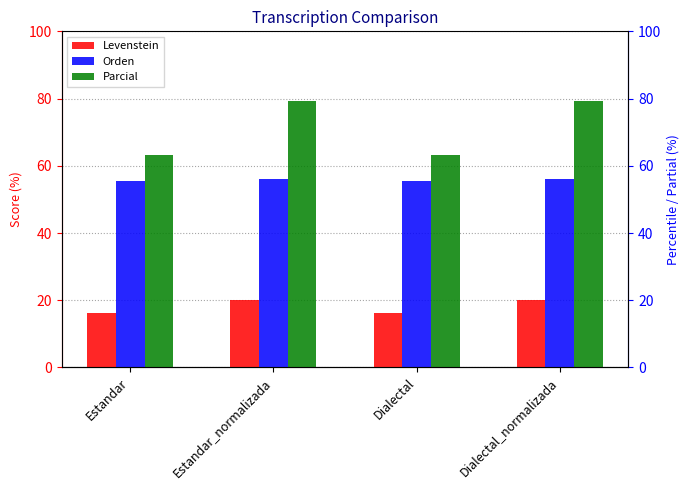

At how many categories does at least one series exceed 21?

4